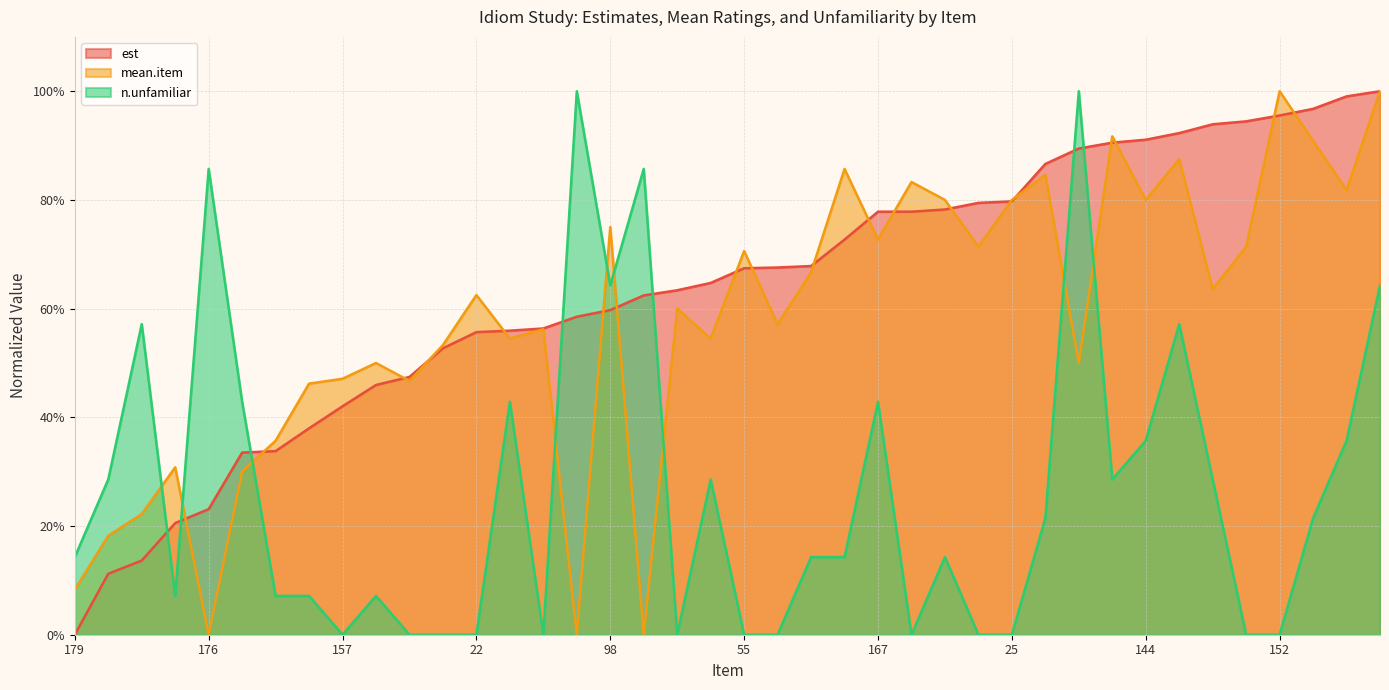

Rank the series by their maximum value, from lowest to highest.

est, mean.item, n.unfamiliar